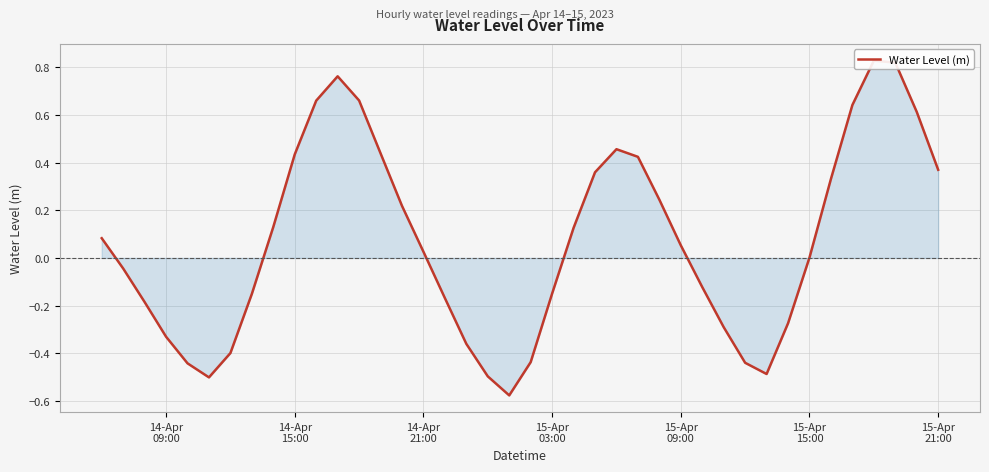

What is the maximum value shown in the chart?

0.8